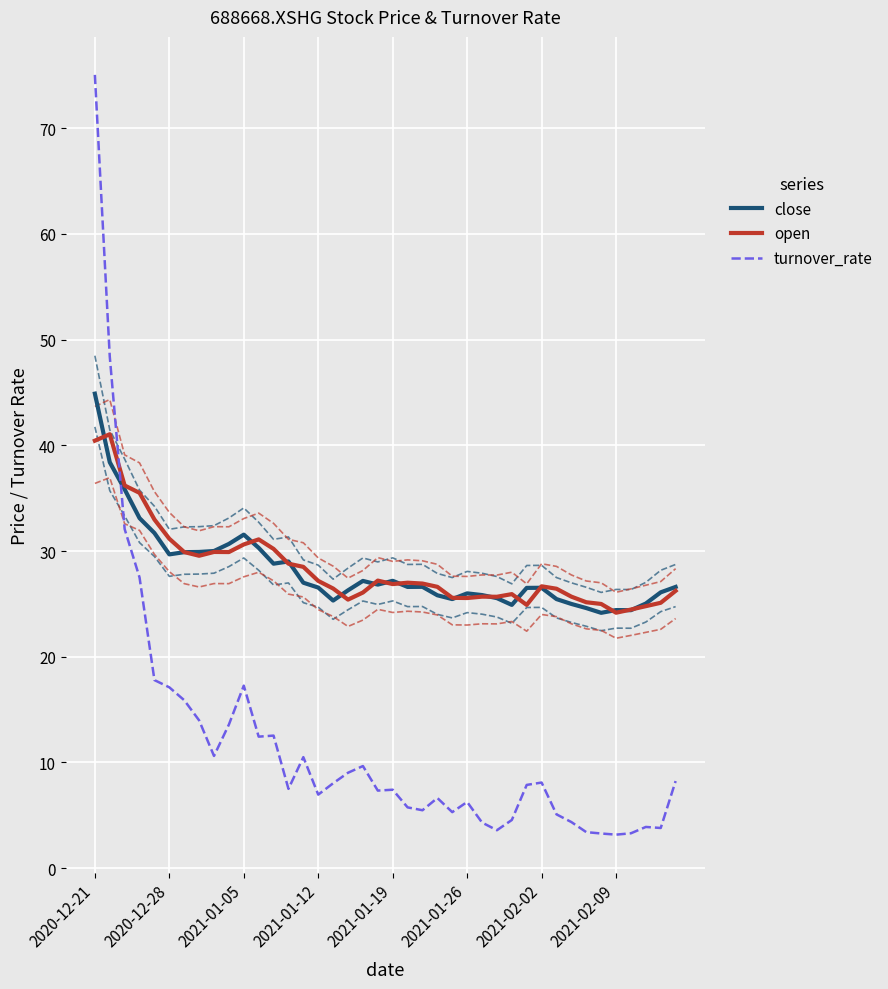

True or false: open and turnover_rate cross at least once.

True